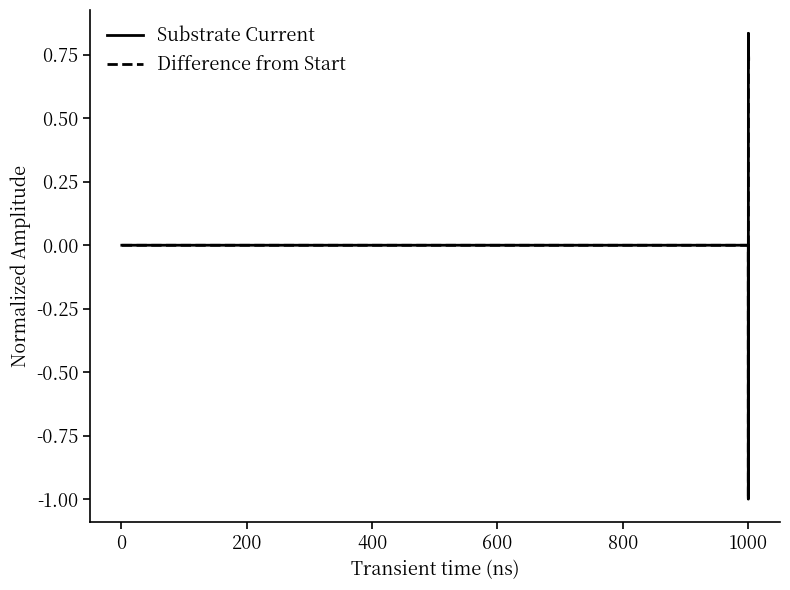

What is the difference between the maximum and minimum values in the Difference from Start series?

1.8